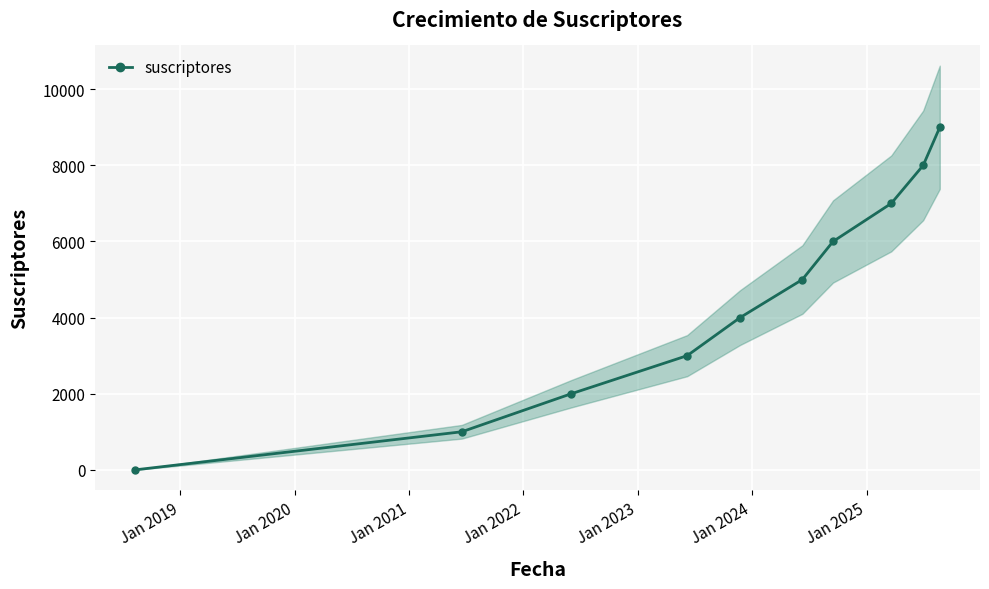

True or false: suscriptores has more than 2 points higher than both neighbors.

False